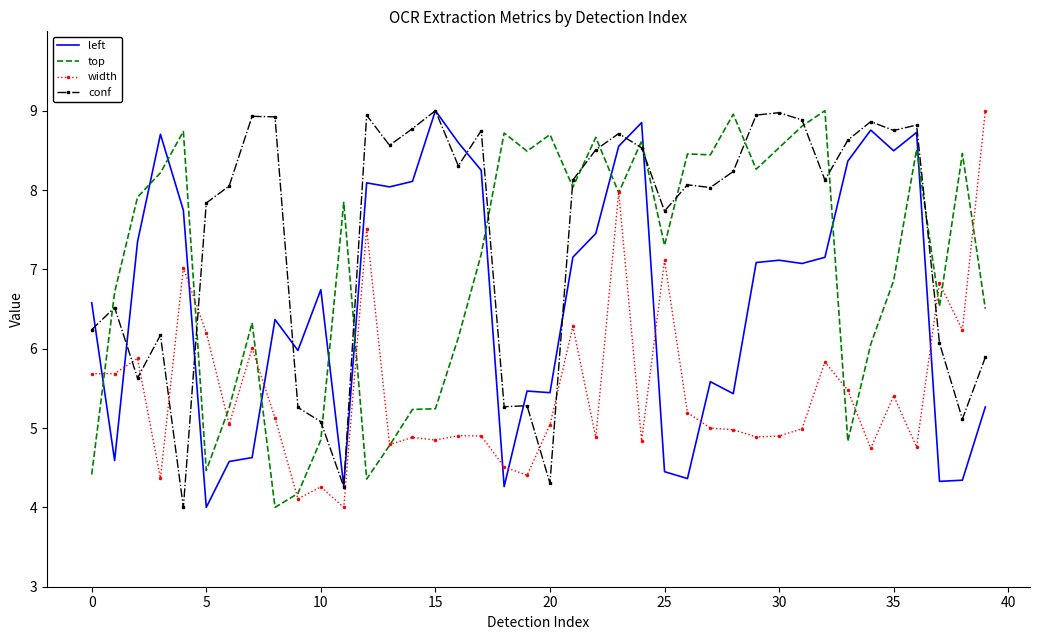

What is the lowest value of the conf series?

4.0